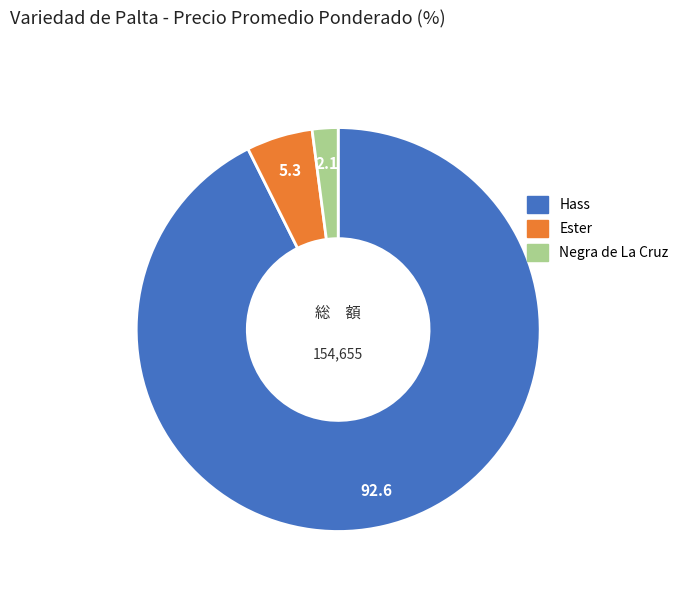

Is there a majority slice in this chart?

Yes